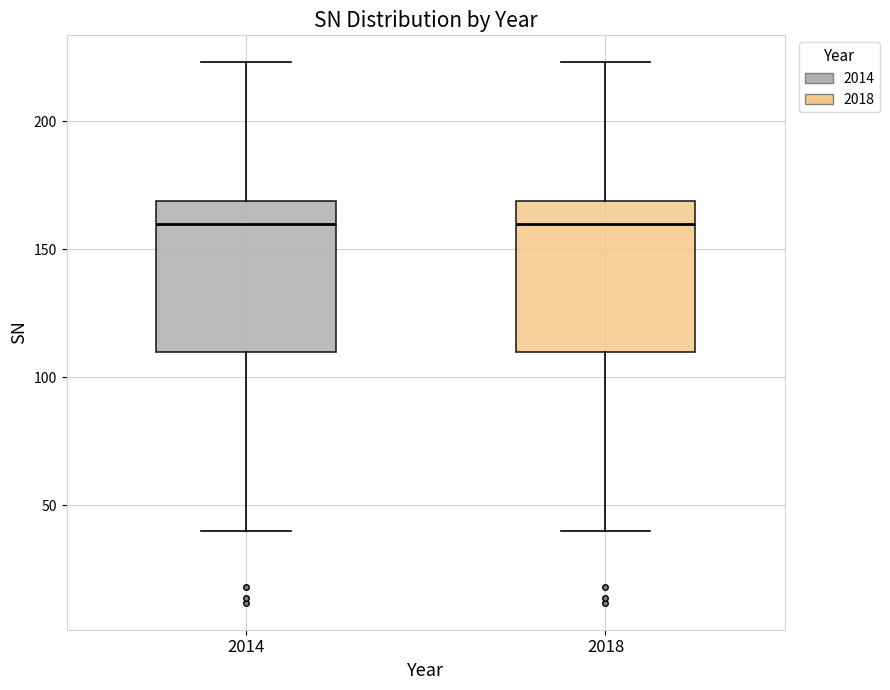

Reading left to right, transcribe this box plot: for each box, give where its median line is, the range the box spans, and where its two whiskers end, as read against the y-axis. The values are not printed on the chart, so give them approximately, as read against the axis.

2014: median 160, box 110 to 170, whiskers 40 to 225
2018: median 160, box 110 to 170, whiskers 40 to 225